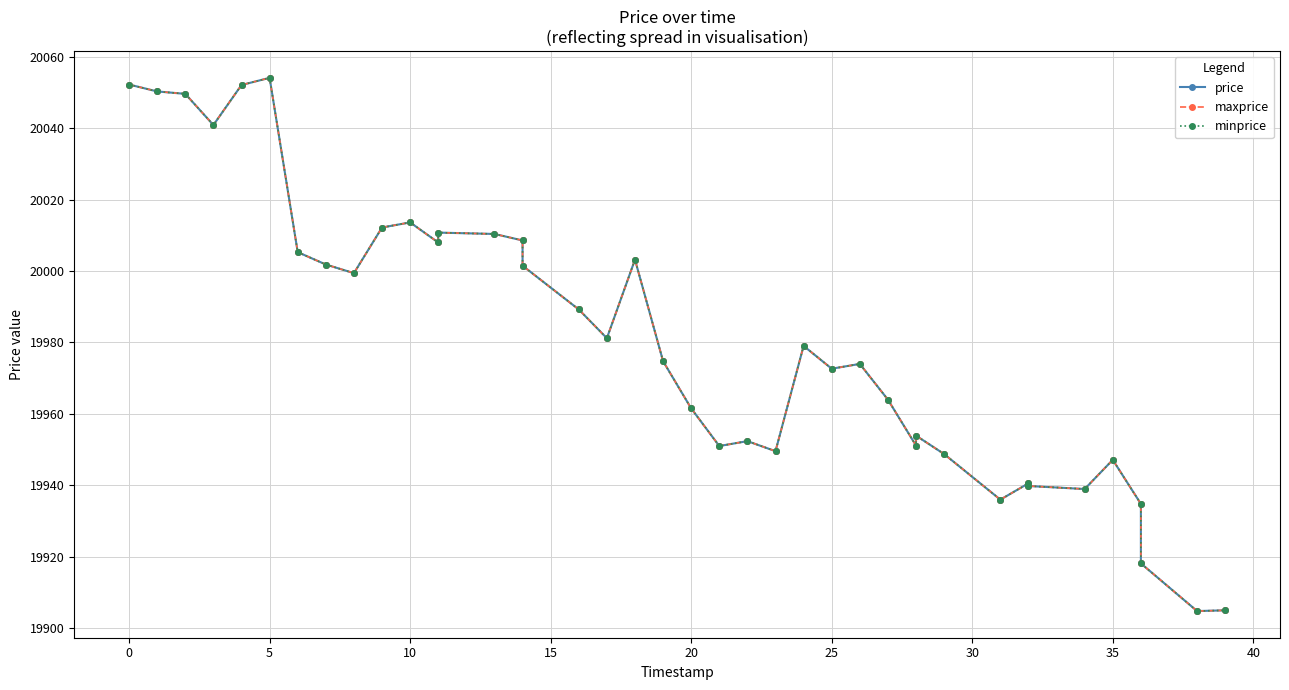

What is the minimum value shown in the chart?

19904.8